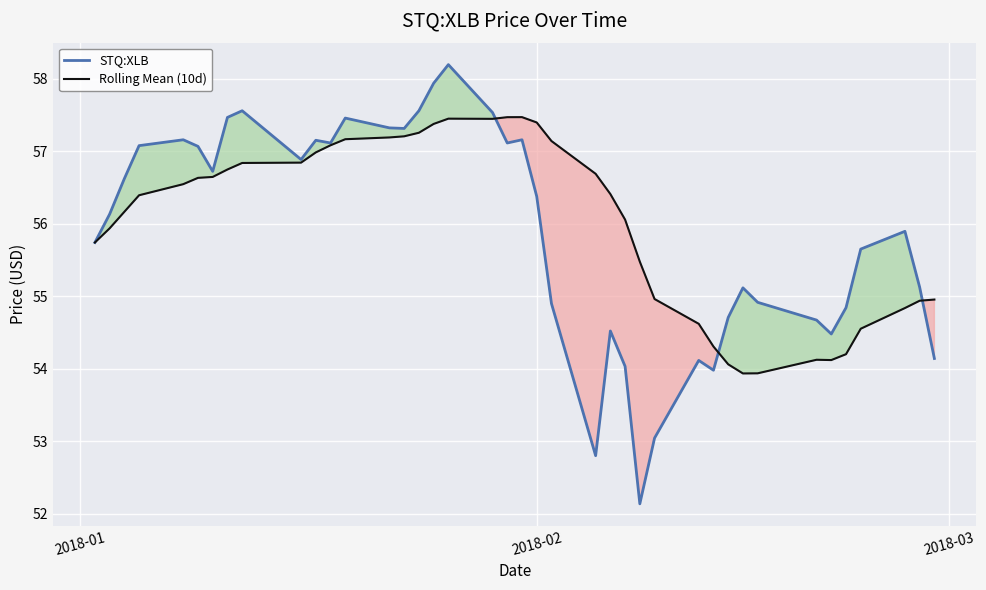

What is the average value of the Rolling Mean (10d) series?

56.0